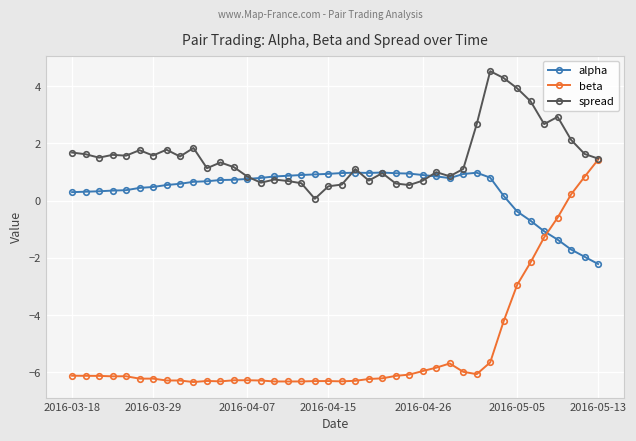

True or false: alpha has more than 1 interior local peaks.

True